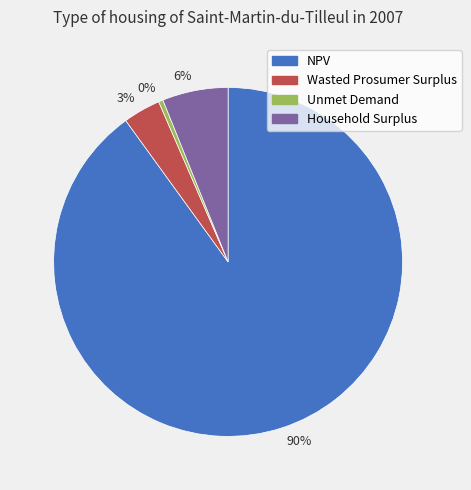

Count the number of slices in the pie.

4